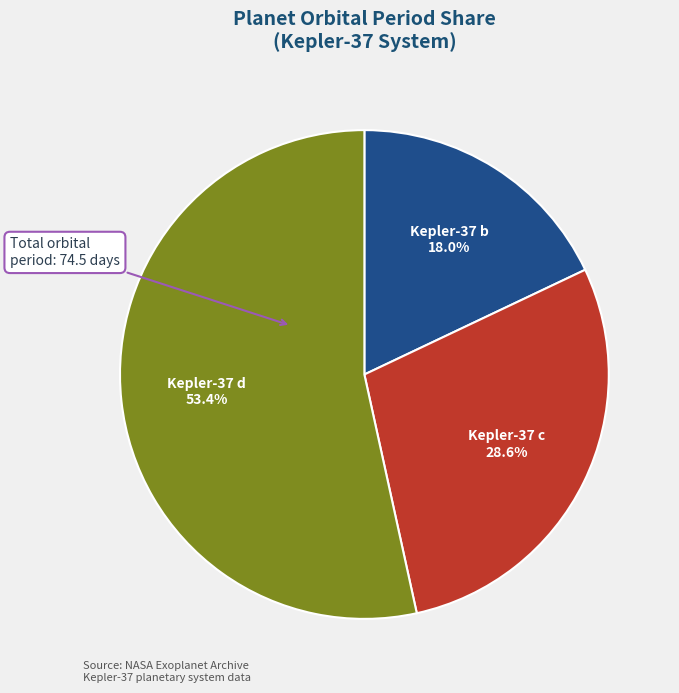

Is it true that Kepler-37 c is 29% of the pie?

True